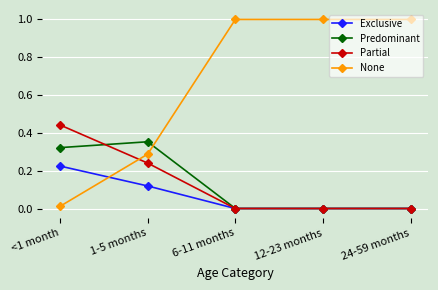

After their last crossing, which series has the higher values: Exclusive or None?

None